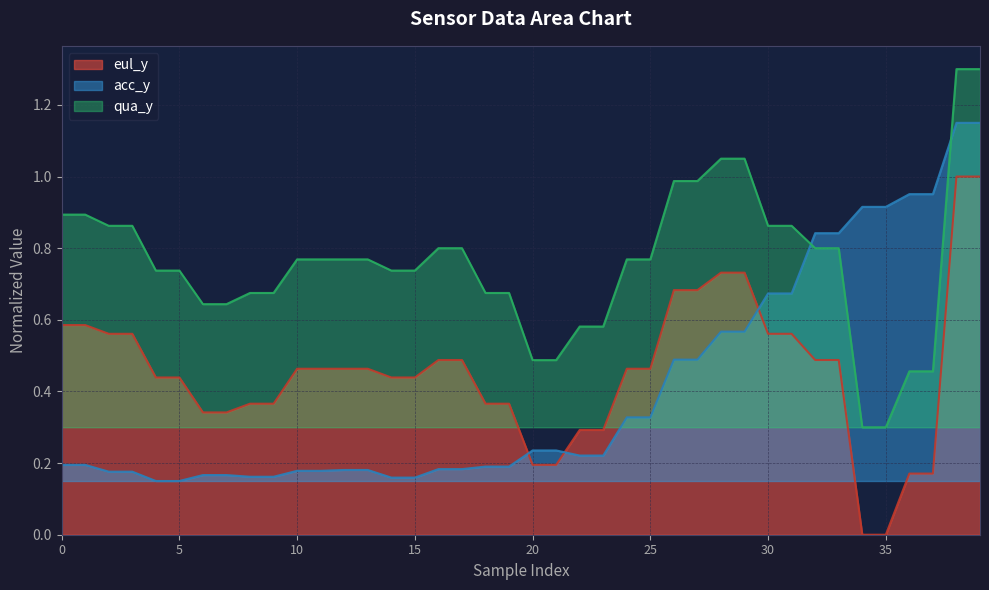

Between which two adjacent categories do acc_y and qua_y first intersect?

31 and 32